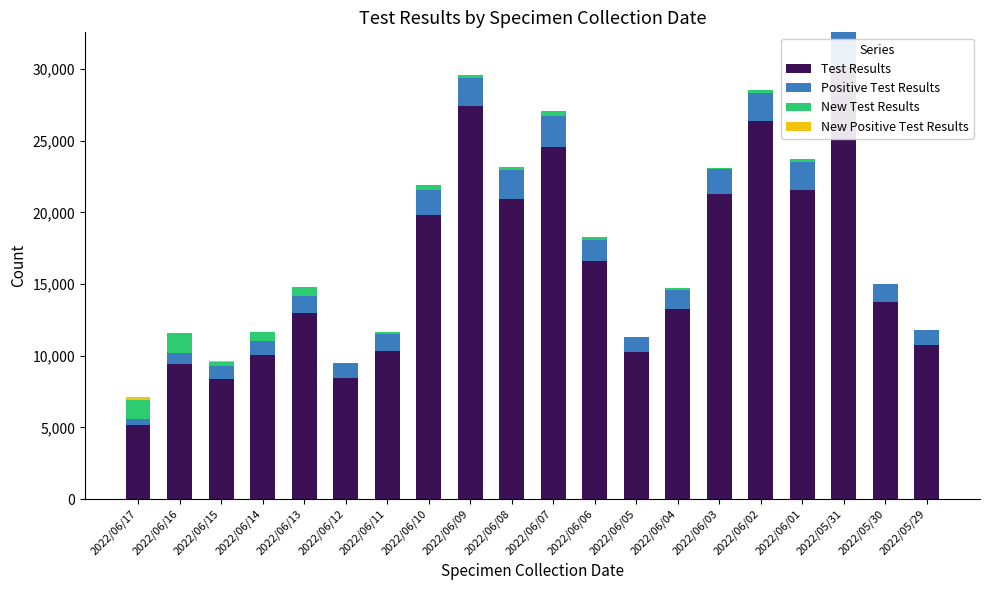

What is the difference between the second highest and second lowest values in the New Positive Test Results series?

32